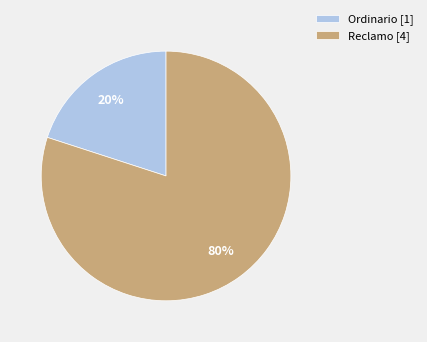

Do Reclamo [4] and Ordinario [1] together represent more than half of the pie?

Yes